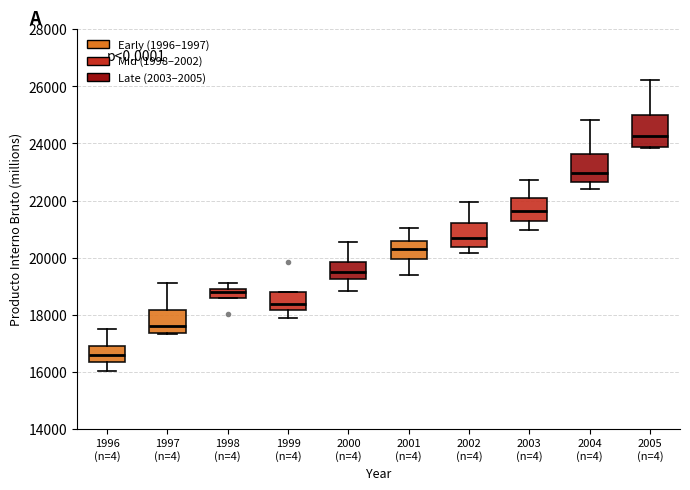

Where does the lower whisker of the box for 2000 (n=4) end on the y-axis? The values are not printed on the chart, so give them approximately, as read against the axis.

18800